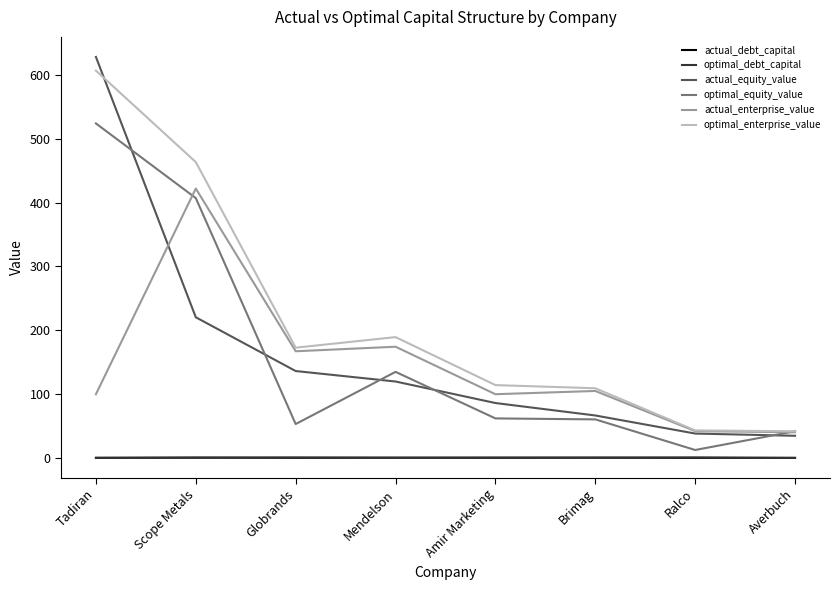

What is the difference between the optimal_equity_value values at Scope Metals and Brimag?

346.6